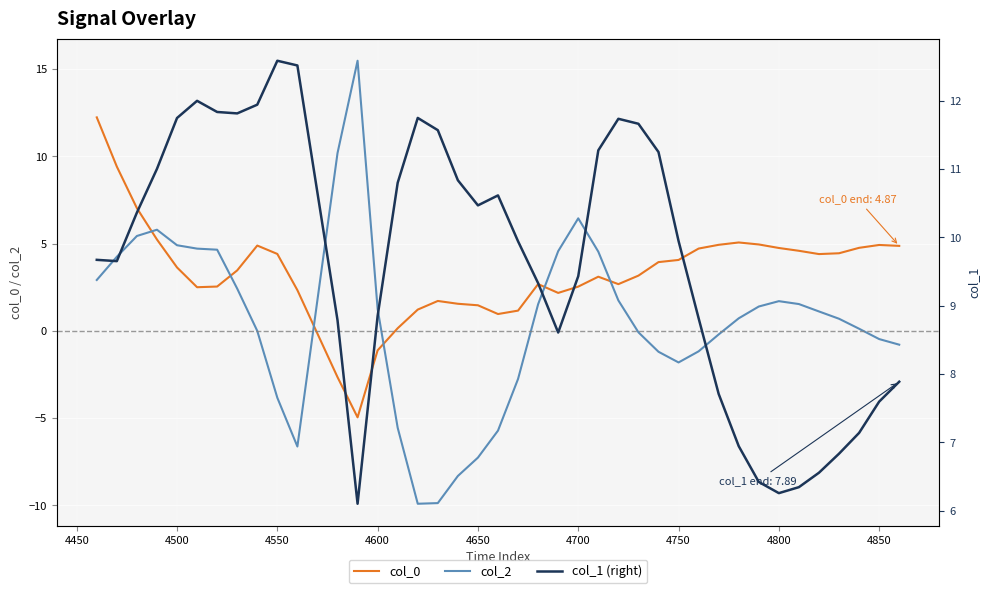

Which series has the widest spread of values?

col_2